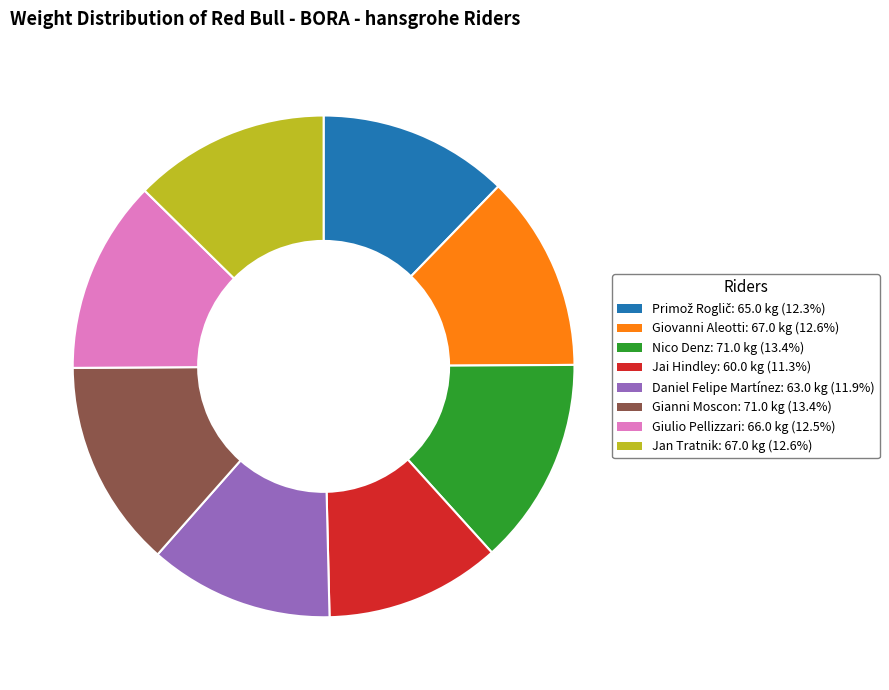

What is the smallest slice in the pie chart?

Jai Hindley